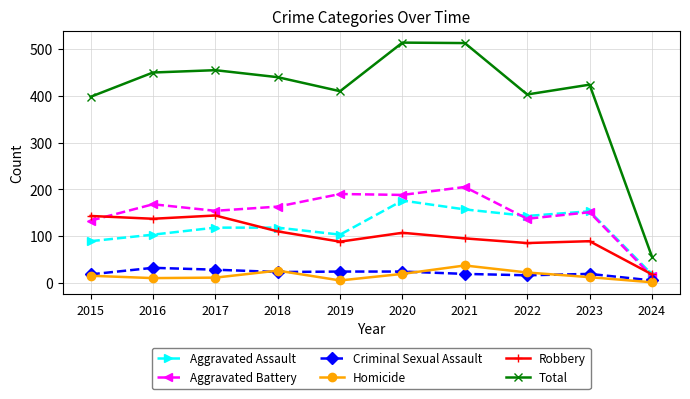

Is it true that Aggravated Assault equals 89 at 2020?

False